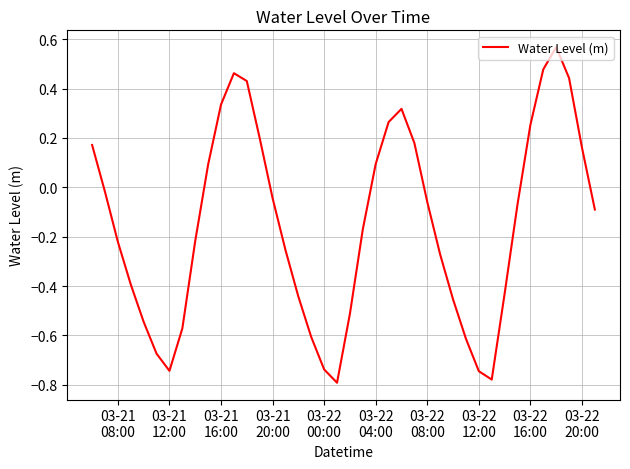

Count the number of data series in this chart.

1